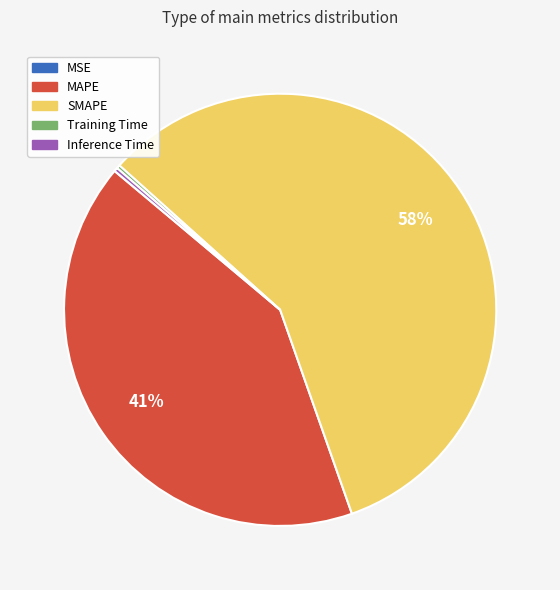

True or false: SMAPE accounts for 48% of the total.

False